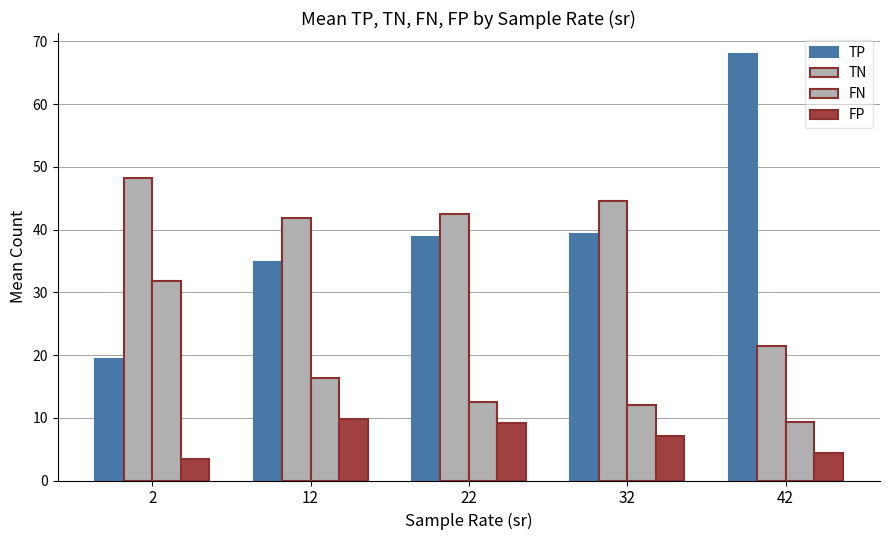

Count the number of data series in this chart.

4